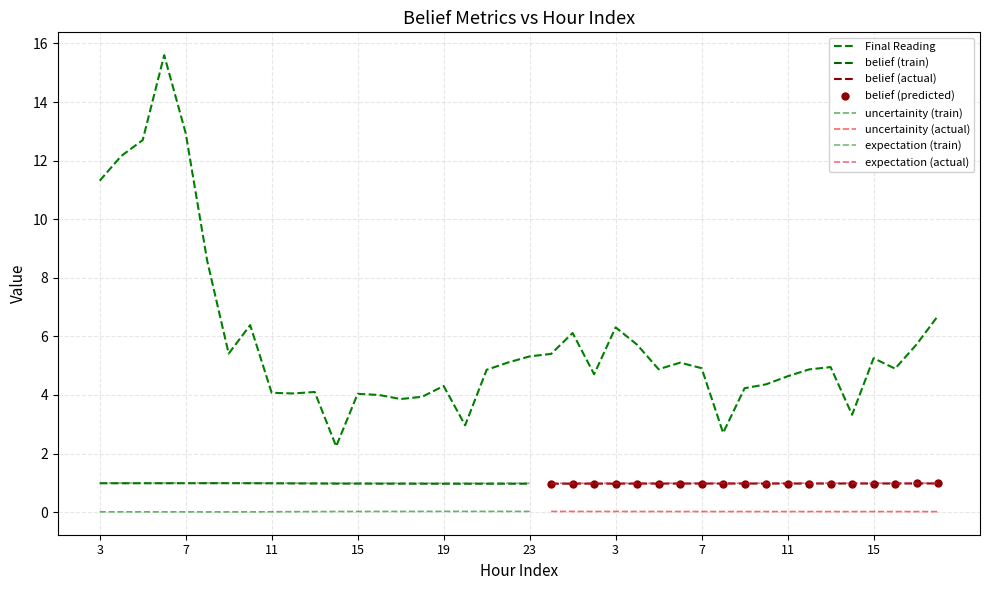

True or false: uncertainity and belief intersect in this chart.

False